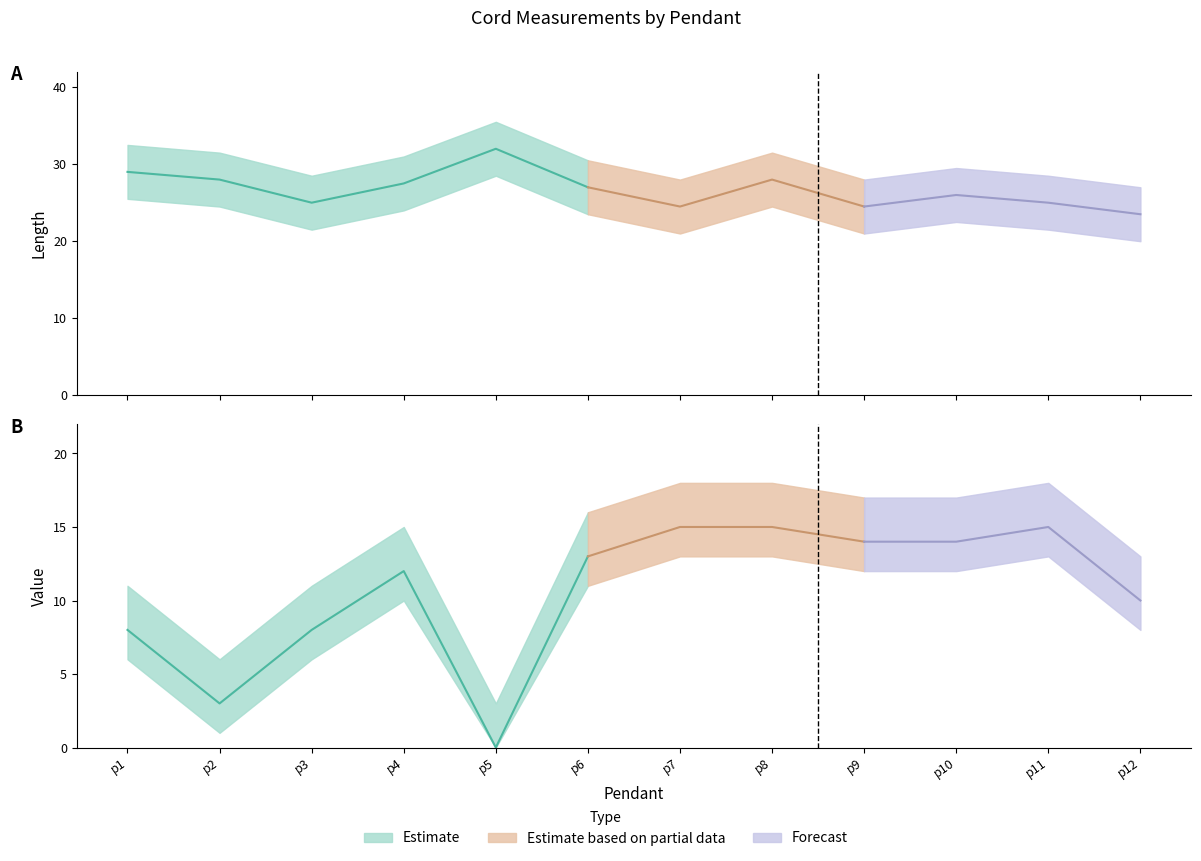

How many values in the Length series are below 27?

6